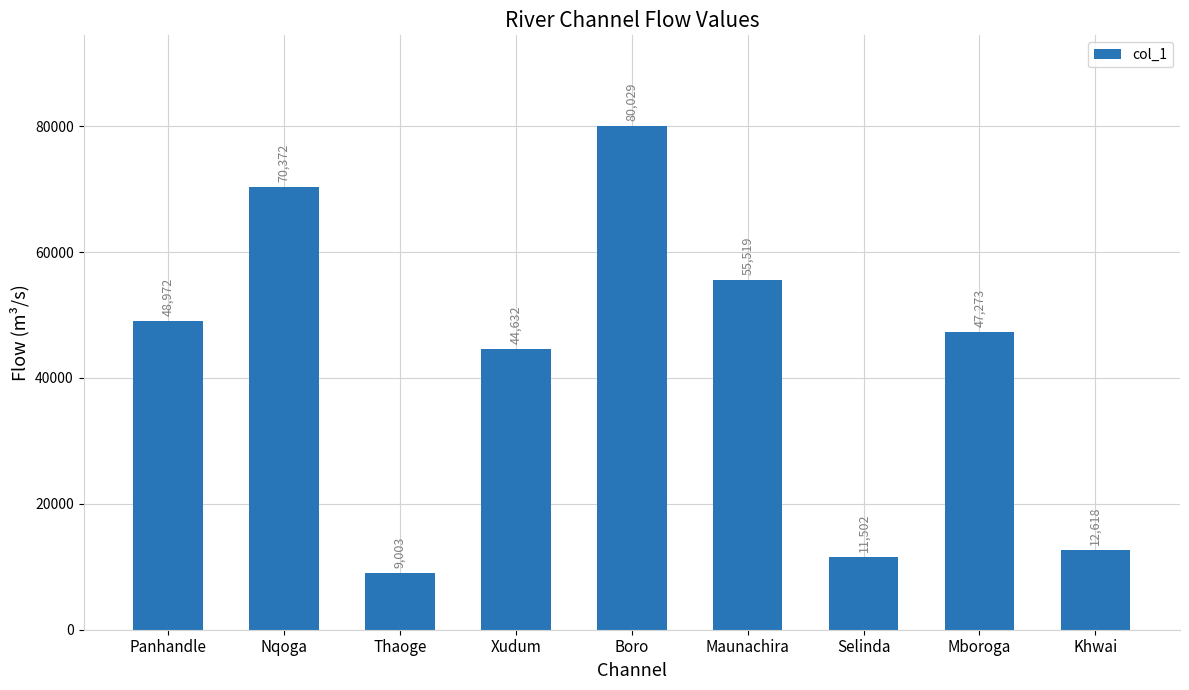

Reading right to left, what are all the values shown in this chart?

12618	47273	11502	55519	80029	44632	9003	70372	48972